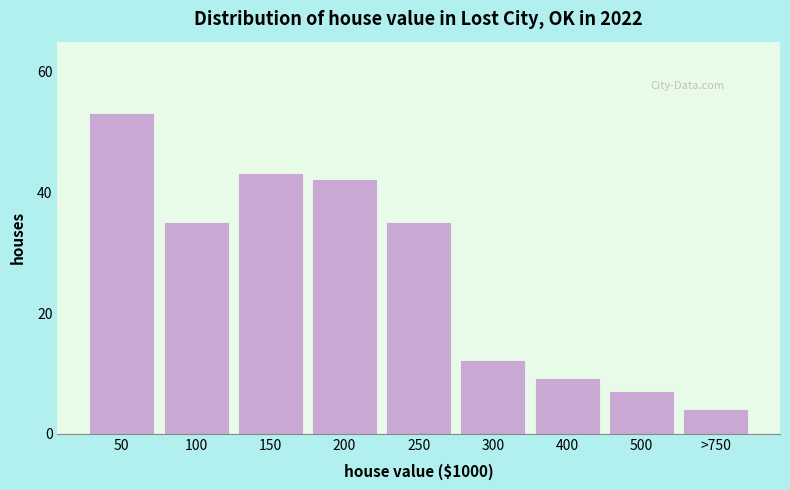

Reading left to right, extract all data points from this chart.

53	35	43	42	35	12	9	7	4